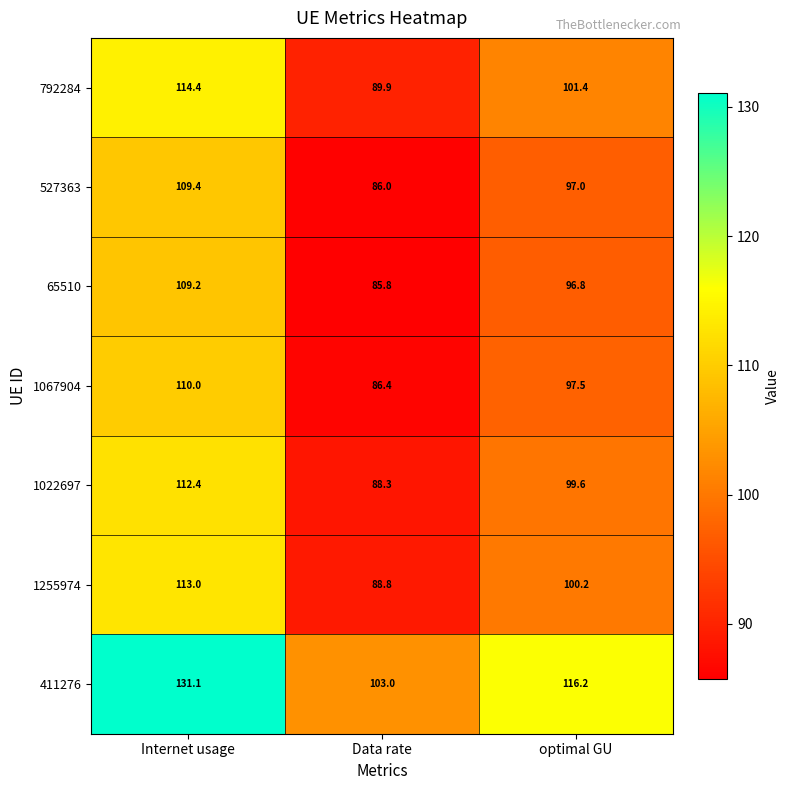

Reading left to right, transcribe all the data shown in this chart.

792284: Internet usage=114.4	Data rate=89.9	optimal GU=101.4
527363: Internet usage=109.4	Data rate=86.0	optimal GU=97.0
65510: Internet usage=109.2	Data rate=85.8	optimal GU=96.8
1067904: Internet usage=110.0	Data rate=86.4	optimal GU=97.5
1022697: Internet usage=112.4	Data rate=88.3	optimal GU=99.6
1255974: Internet usage=113.0	Data rate=88.8	optimal GU=100.2
411276: Internet usage=131.1	Data rate=103.0	optimal GU=116.2